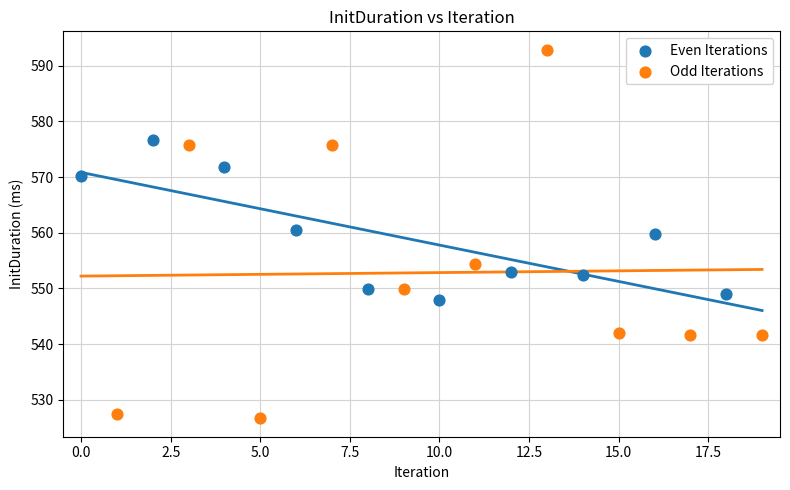

Which series reaches the minimum Y coordinate?

Odd Iterations